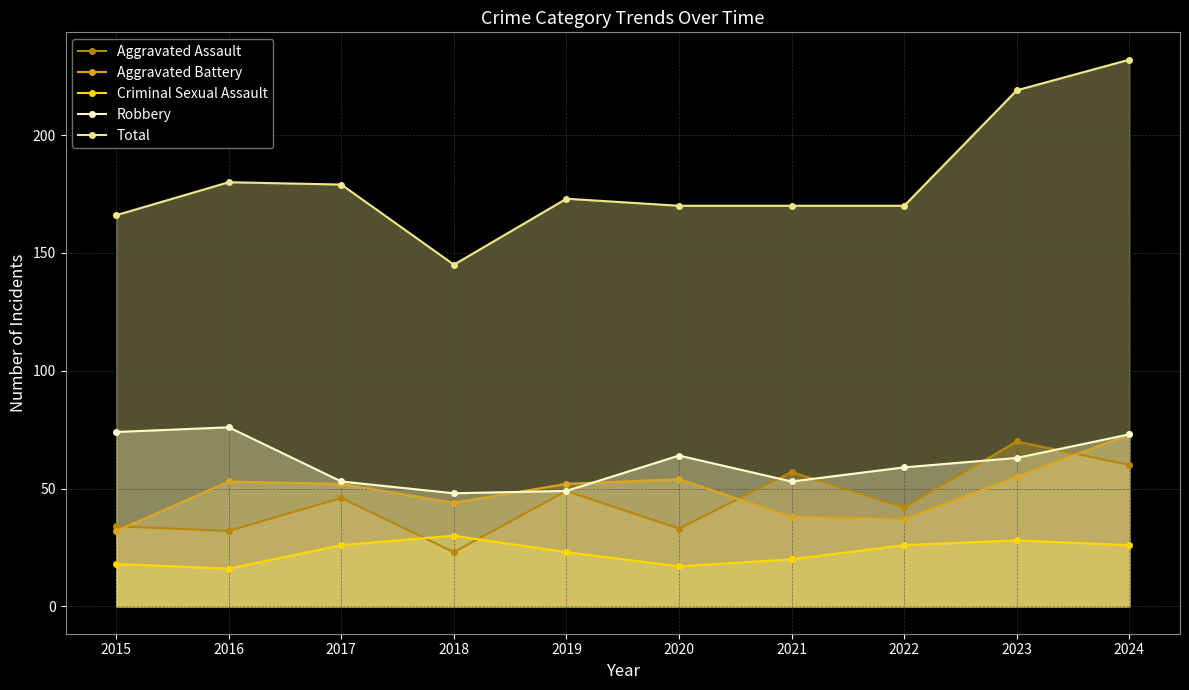

List the series in order of their peak value, lowest first.

Criminal Sexual Assault, Aggravated Assault, Aggravated Battery, Robbery, Total